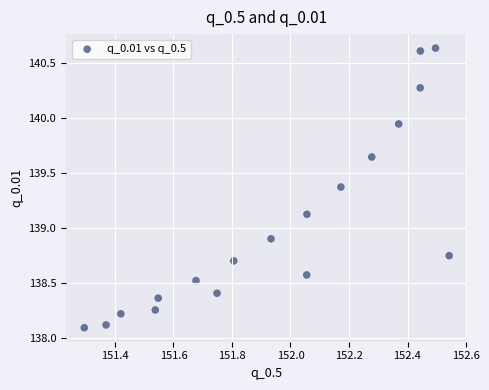

What is the range of X values (max minus min)?

1.2